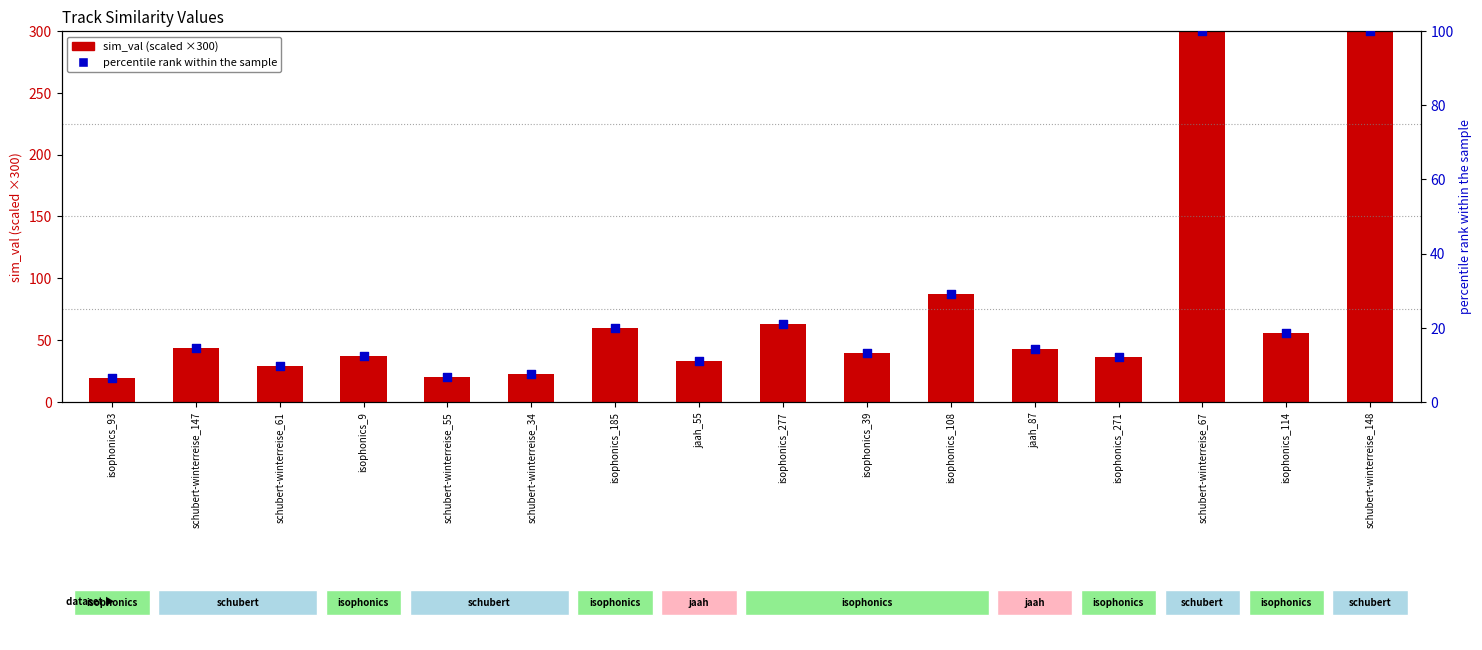

Is the value of sim_val (scaled ×300) at schubert-winterreise_34 greater than the value of percentile rank within the sample at schubert-winterreise_148?

No